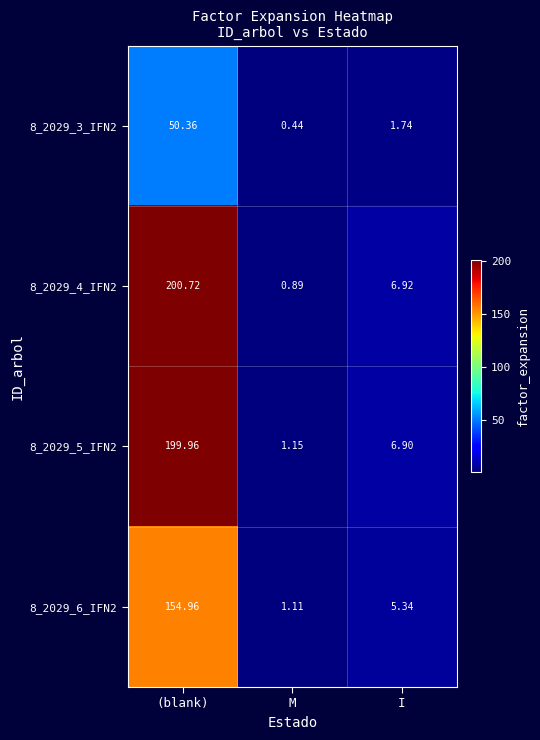

At which category is the sum across all series the highest?

(blank)